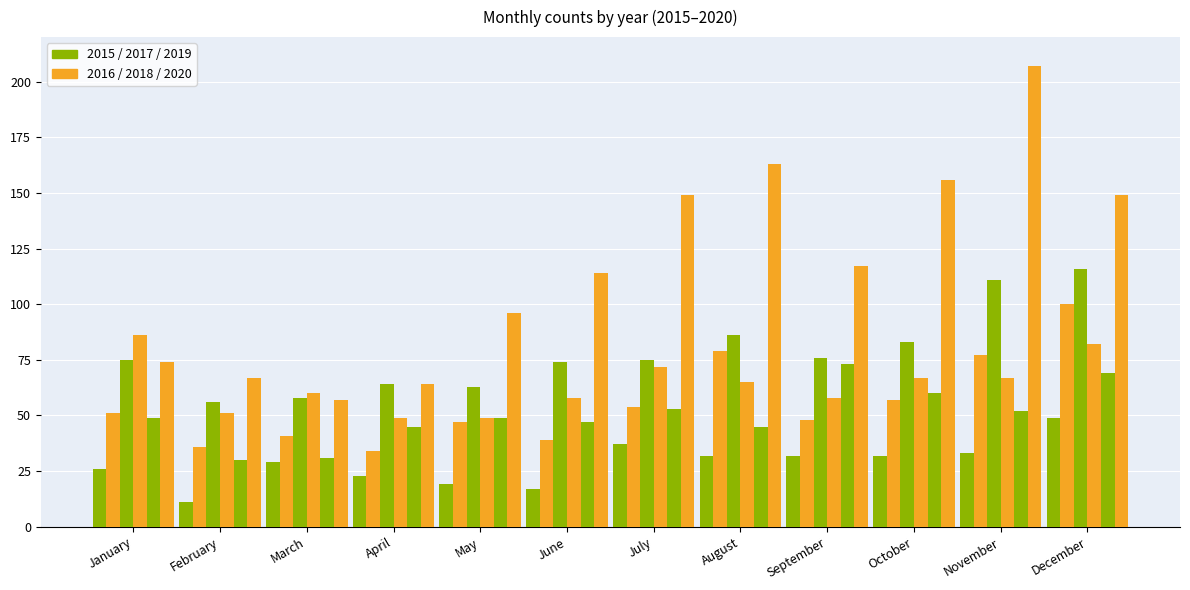

Count the number of categories in the chart.

12